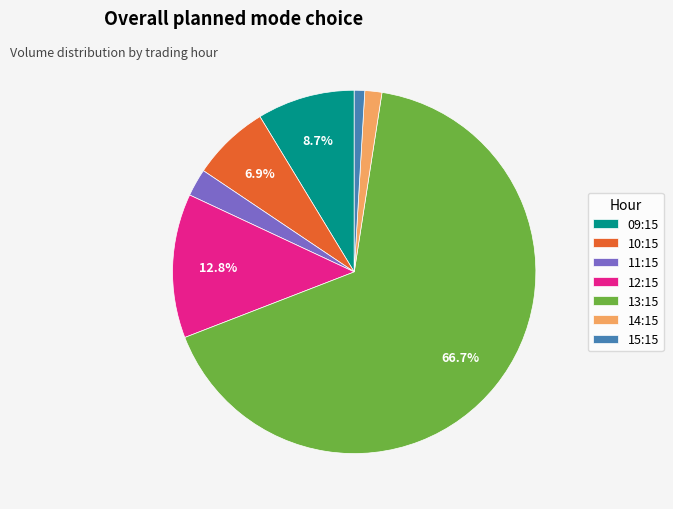

Rank the categories by value from lowest to highest.

15:15, 14:15, 11:15, 10:15, 09:15, 12:15, 13:15